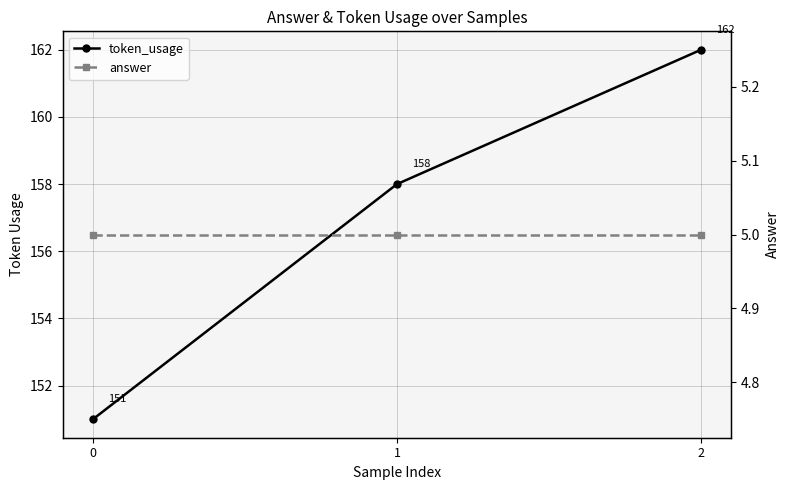

What is the value of the answer point at the 3rd from the left?

5